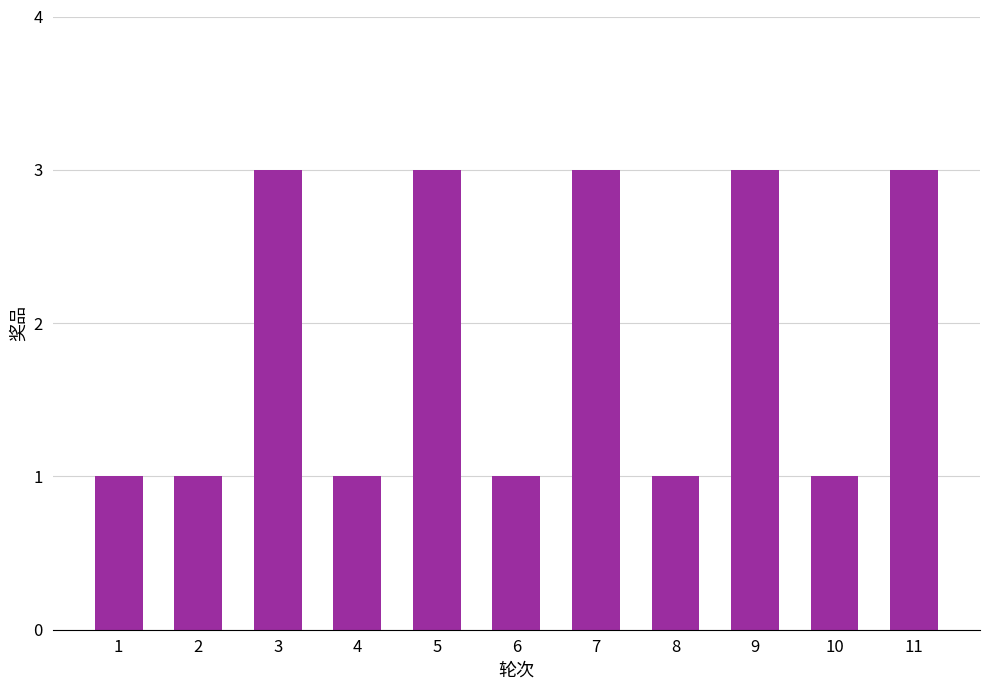

Reading right to left, transcribe all the data shown in this chart.

11=3	10=1	9=3	8=1	7=3	6=1	5=3	4=1	3=3	2=1	1=1